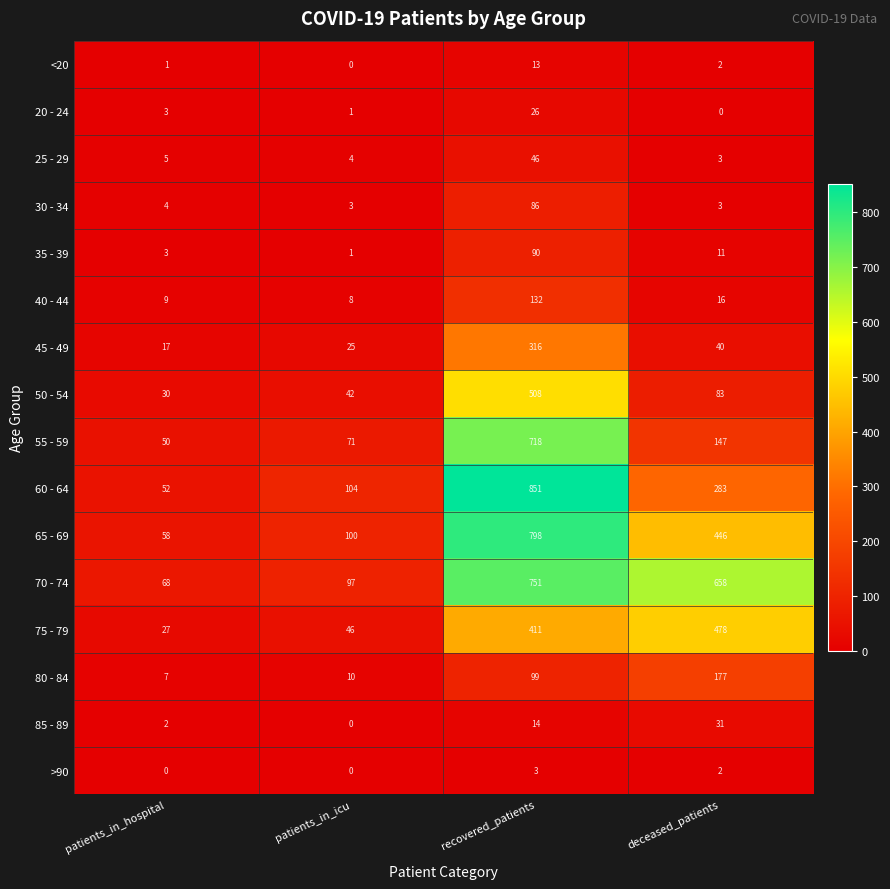

Rank the series by their maximum value, from lowest to highest.

>90, <20, 20 - 24, 85 - 89, 25 - 29, 30 - 34, 35 - 39, 40 - 44, 80 - 84, 45 - 49, 75 - 79, 50 - 54, 55 - 59, 70 - 74, 65 - 69, 60 - 64